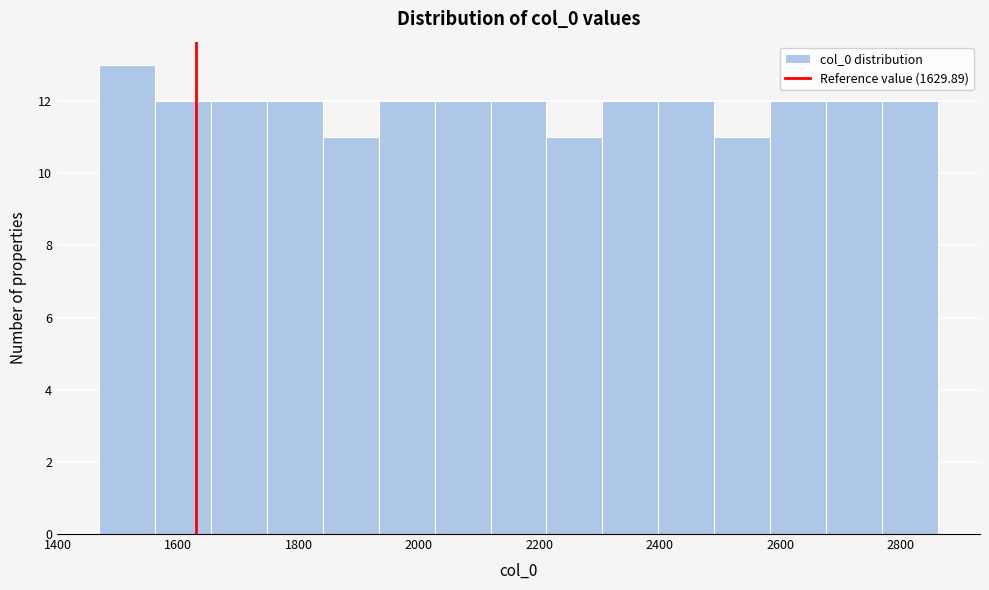

Reading left to right, list every bar in this chart as the range it spans on the x-axis followed by its height. Neither the bar edges nor the heights are printed on the chart, so give them approximately, as read against the axes.

1460 to 1560: 13
1560 to 1660: 12
1660 to 1740: 12
1740 to 1840: 12
1840 to 1940: 11
1940 to 2020: 12
2020 to 2120: 12
2120 to 2220: 12
2220 to 2300: 11
2300 to 2400: 12
2400 to 2500: 12
2500 to 2580: 11
2580 to 2680: 12
2680 to 2760: 12
2760 to 2860: 12